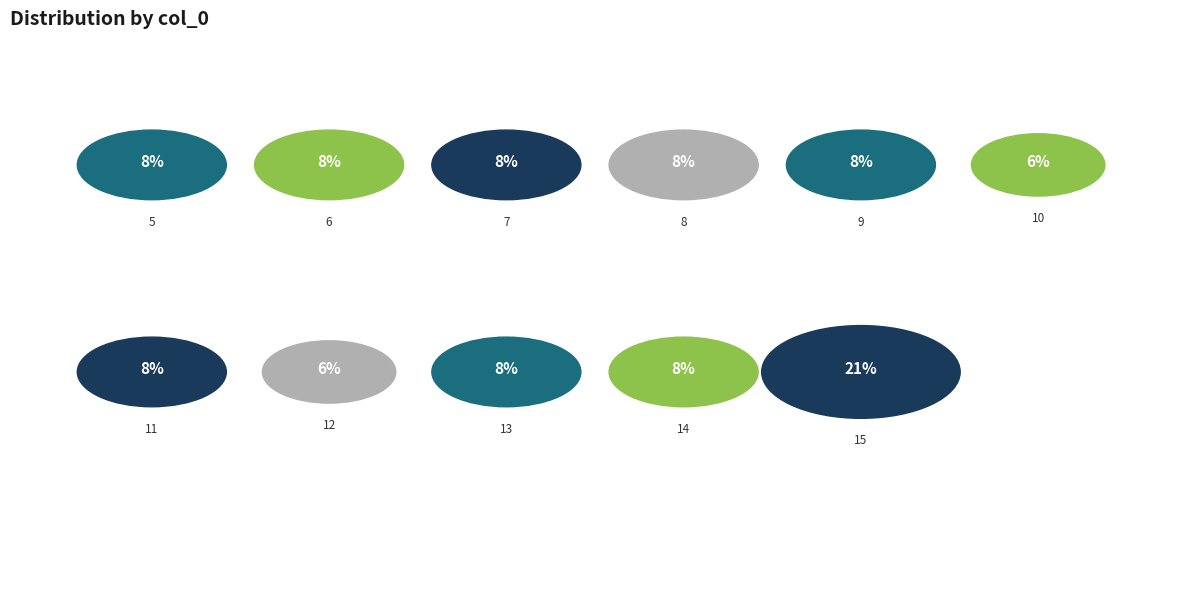

To the nearest percent, what is the combined percentage of 8 and 13?

17%